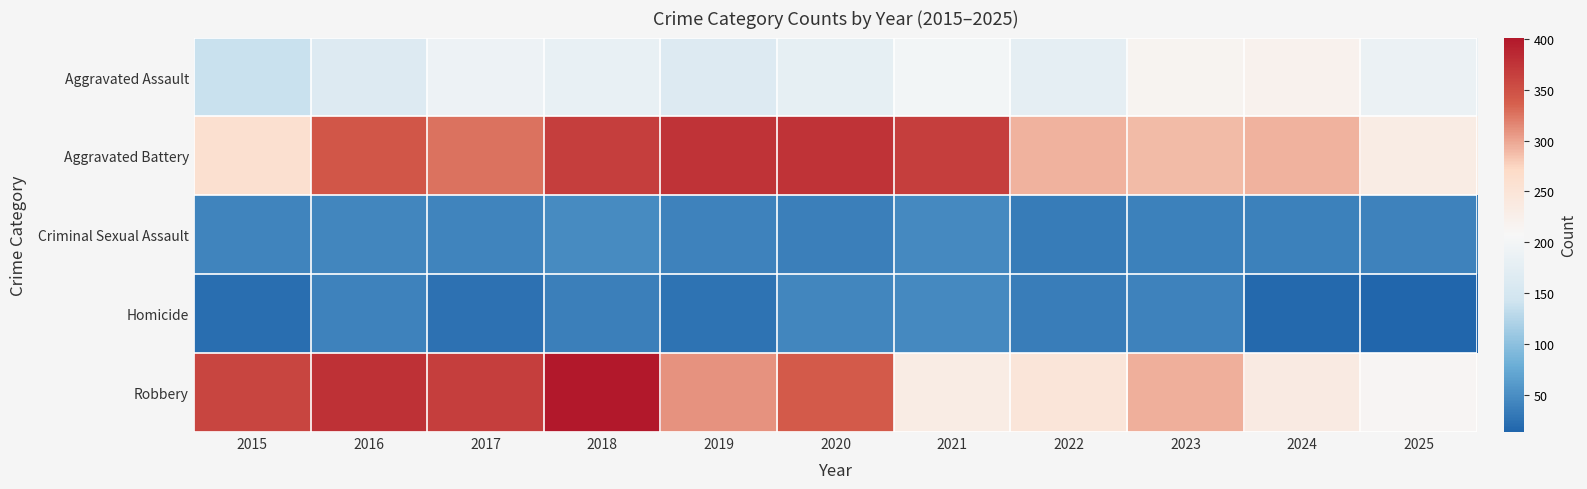

Rank the series at 2018 from highest to lowest value.

Robbery, Aggravated Battery, Aggravated Assault, Criminal Sexual Assault, Homicide